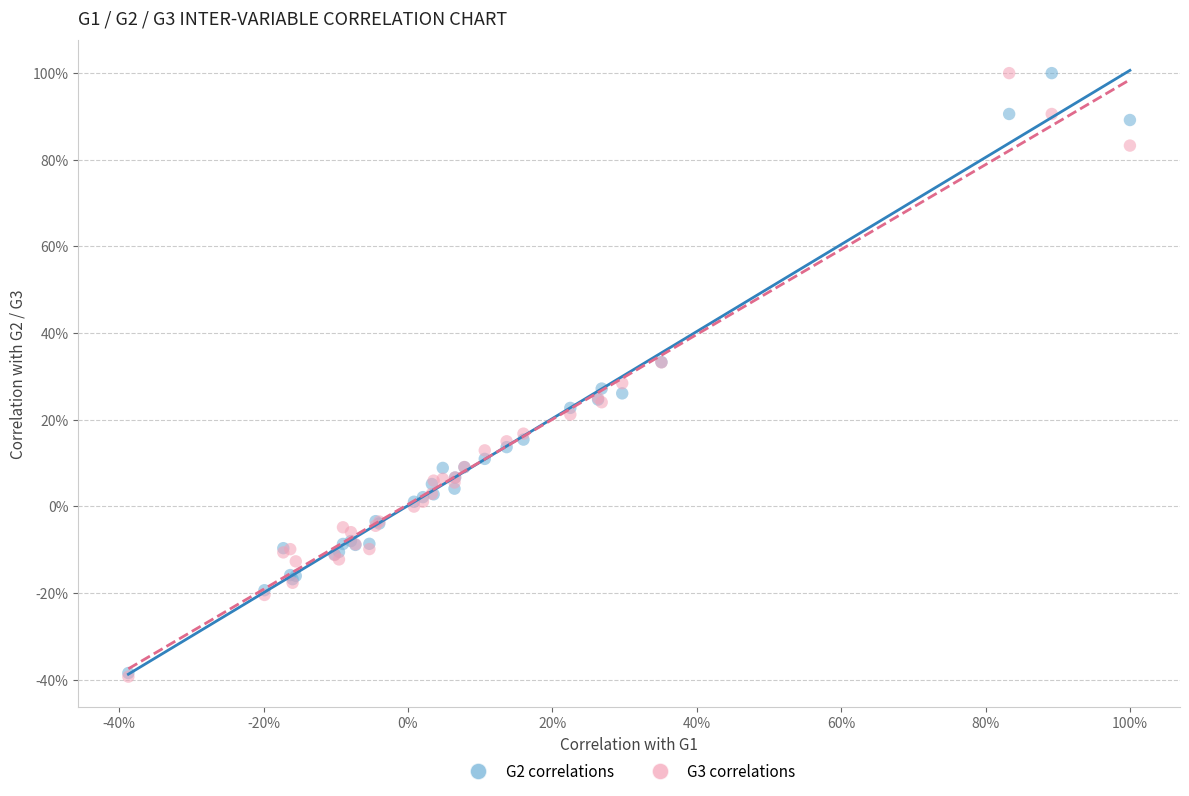

What are all the series names shown in the legend?

G2 correlations, G3 correlations